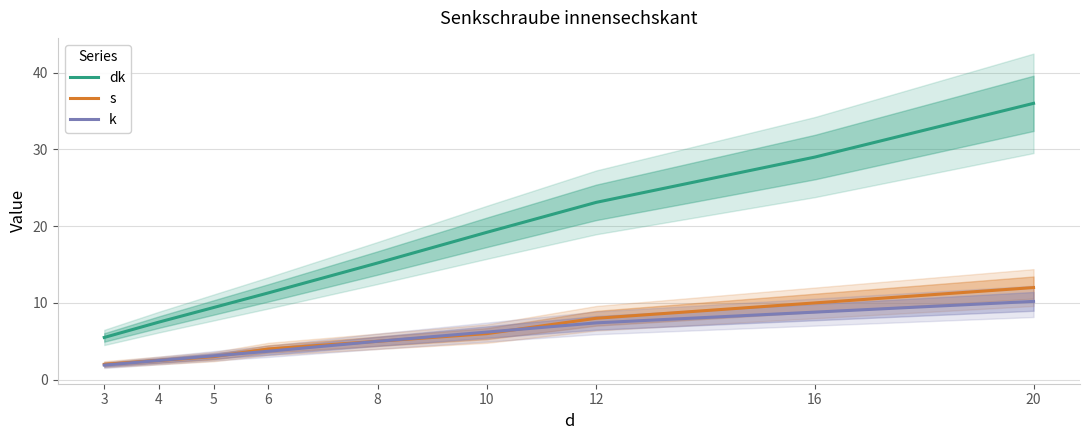

True or false: k has a value of 6.2 at 10.

True